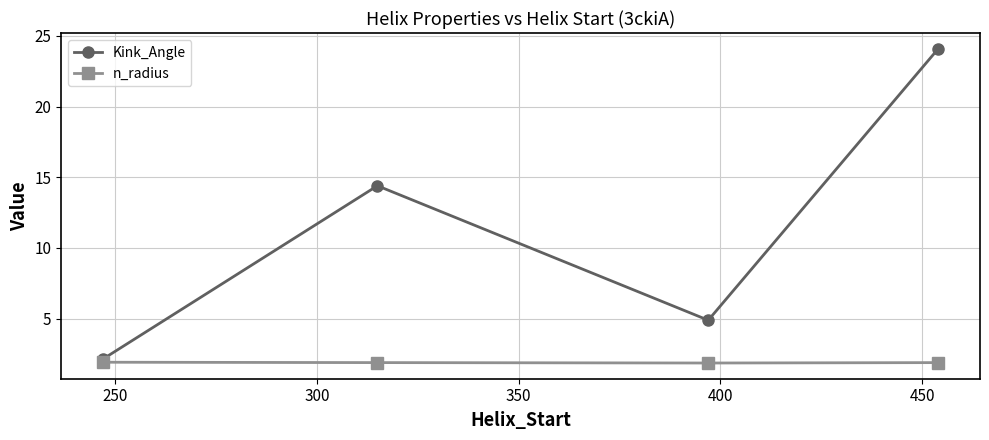

Which series has the widest spread of values?

Kink_Angle